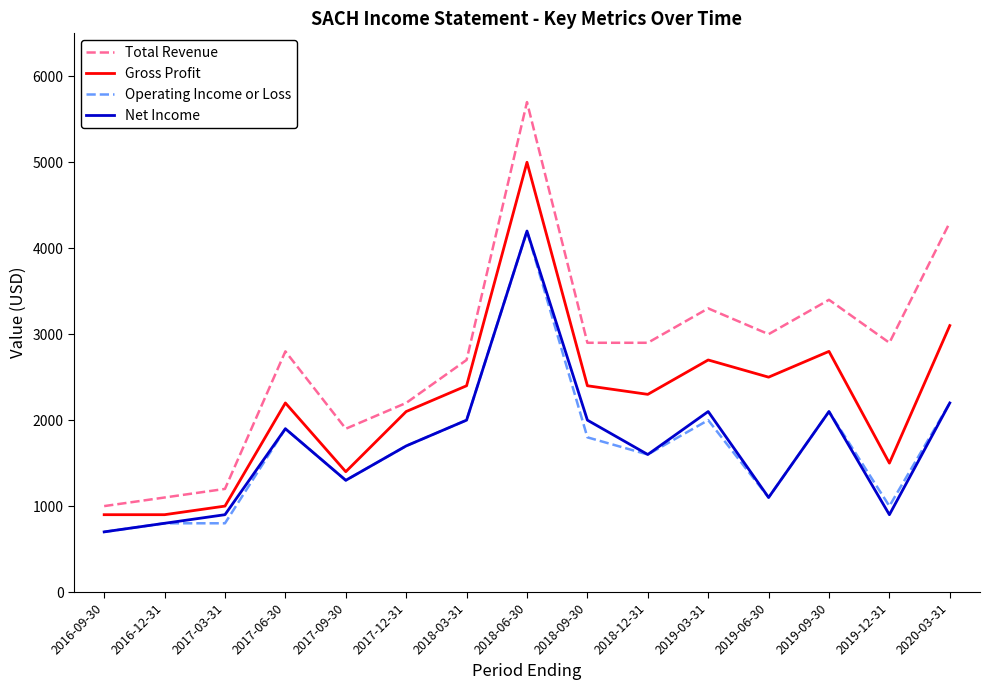

Between 2018-06-30 and 2019-12-31, which series saw the biggest shift?

Gross Profit